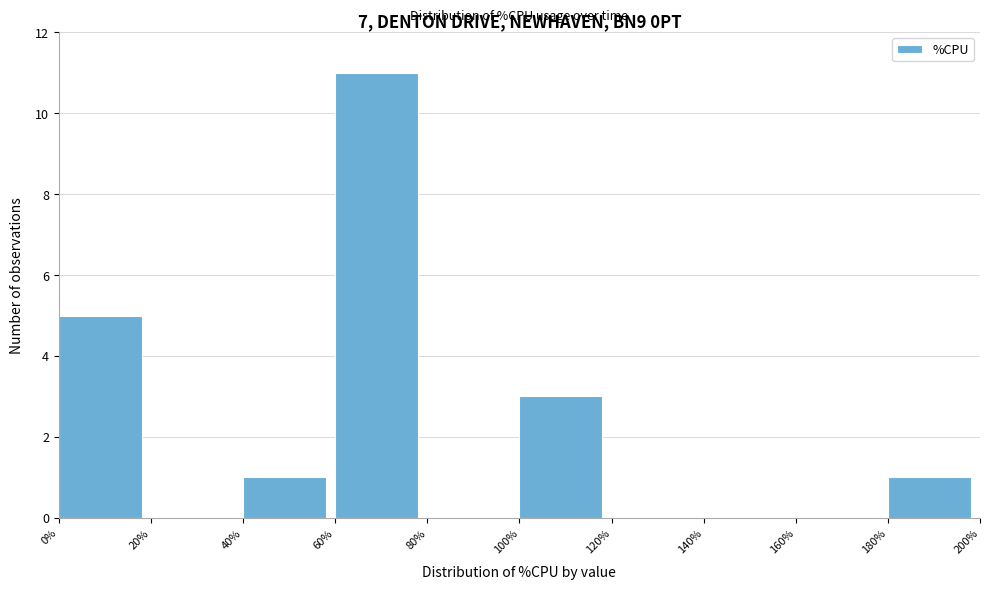

Reading left to right, list every bar in this chart as the range it spans on the x-axis followed by its height. The values are not printed on the chart, so give them approximately, as read against the axis.

0% to 20%: 5
20% to 40%: 0
40% to 60%: 1
60% to 80%: 11
80% to 100%: 0
100% to 120%: 3
120% to 140%: 0
140% to 160%: 0
160% to 180%: 0
180% to 200%: 1